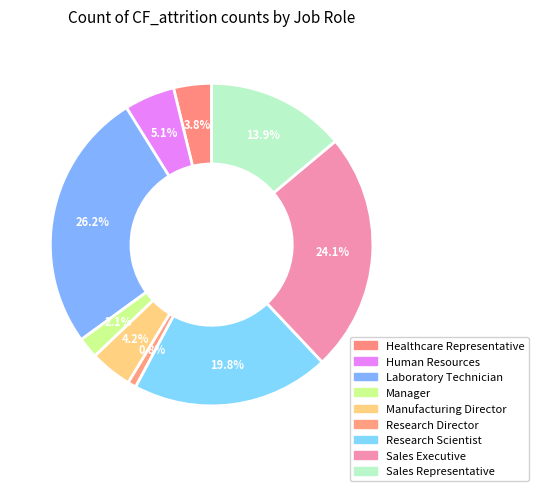

What percentage do Healthcare Representative and Laboratory Technician together represent?

30.0%